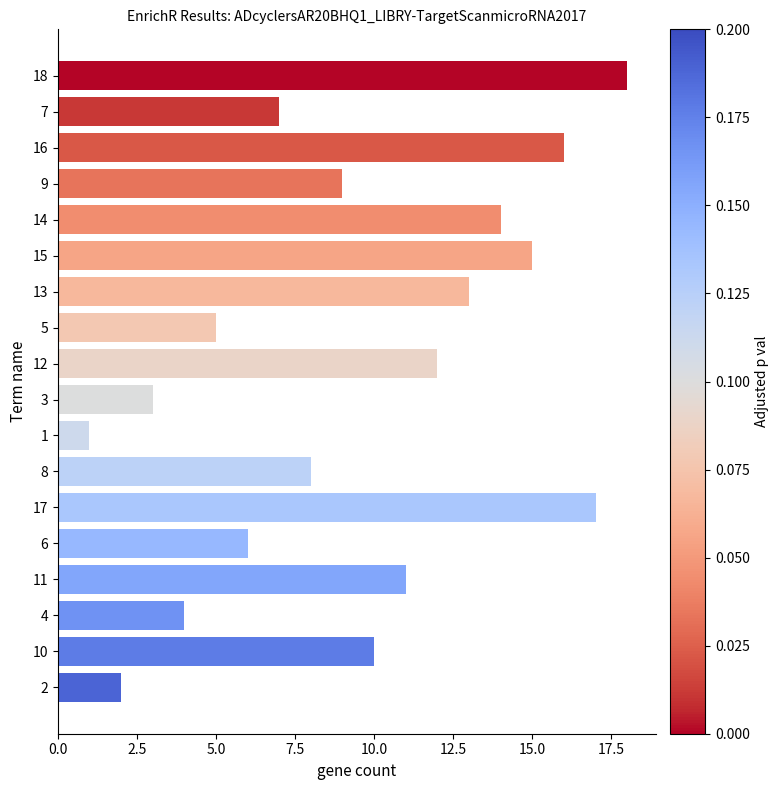

Is it true that the value at 13 is 13?

True